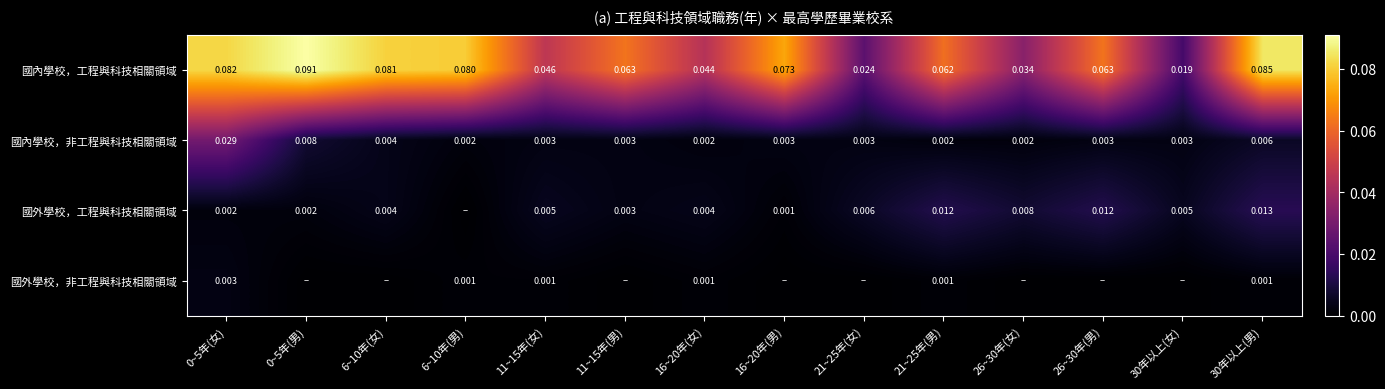

Rank the series by their maximum value, from lowest to highest.

國外學校，非工程與科技相關領域, 國外學校，工程與科技相關領域, 國內學校，非工程與科技相關領域, 國內學校，工程與科技相關領域